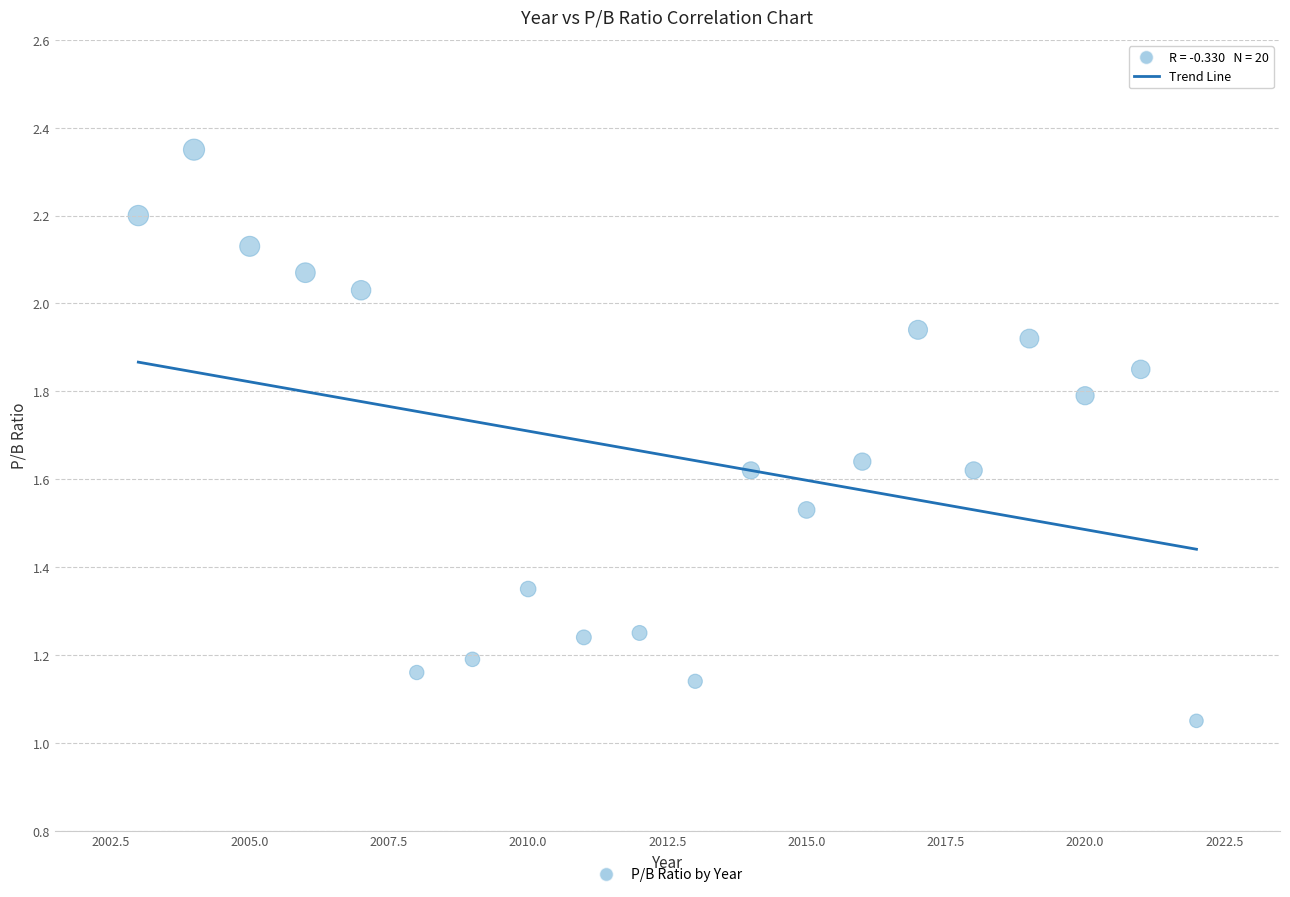

What is the range of X values (max minus min)?

19.0